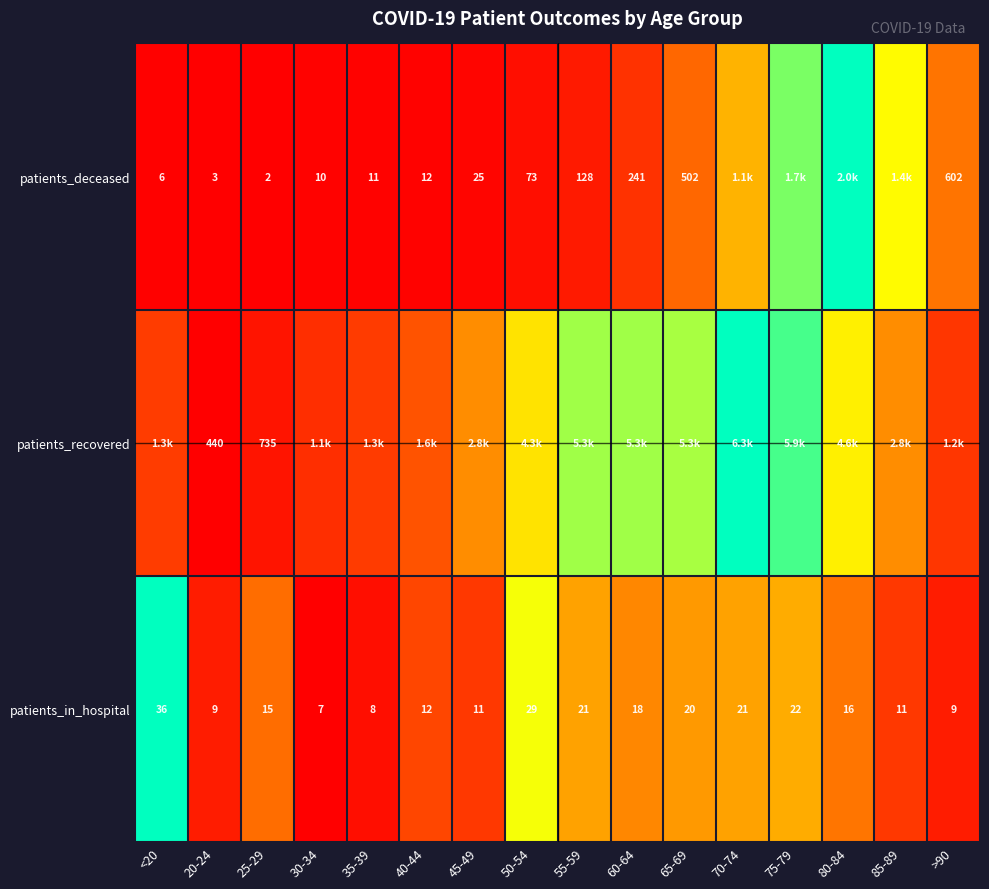

At which category is the sum across all series the highest?

75-79